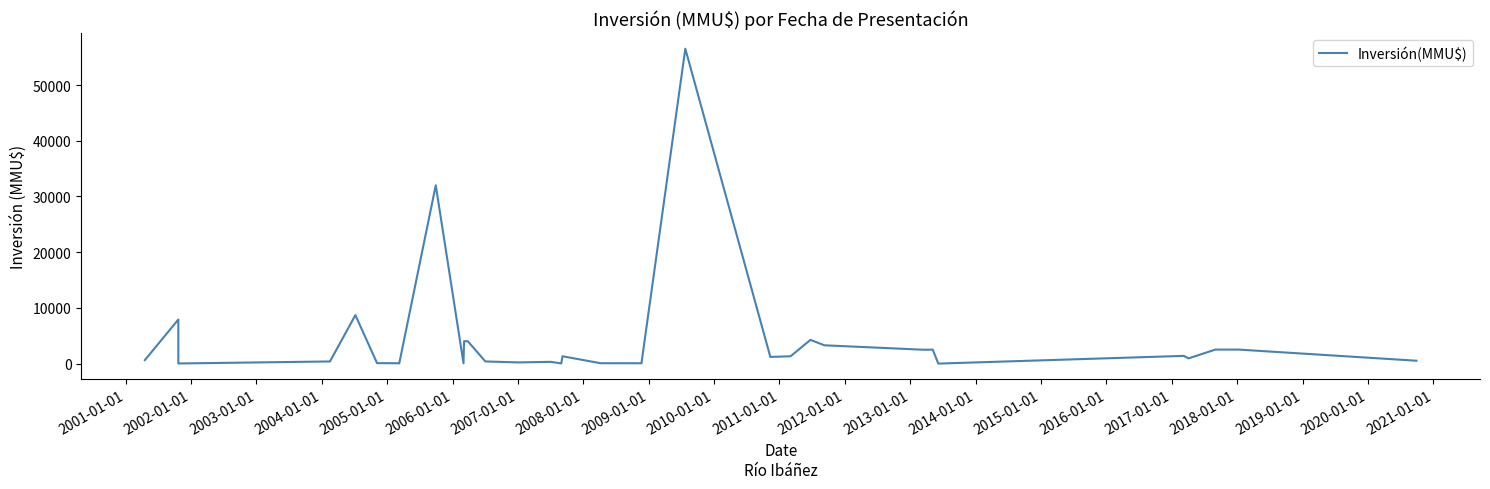

What is the average value?

3560